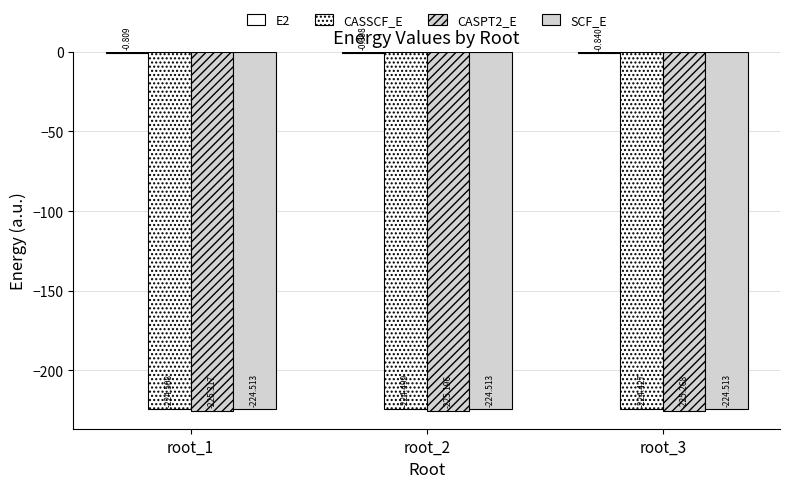

Rank the series by their maximum value, from lowest to highest.

CASPT2_E, SCF_E, CASSCF_E, E2